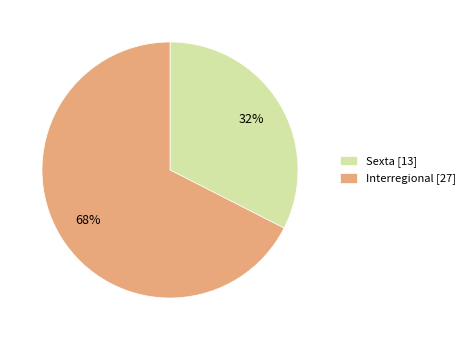

To the nearest percent, what is the average slice percentage?

50%